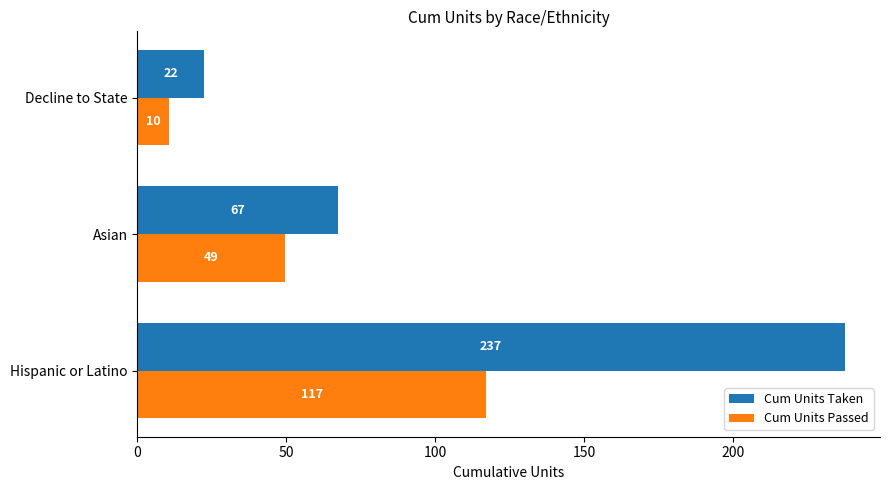

What is the difference between the second highest and minimum values in the Cum Units Taken series?

45.0